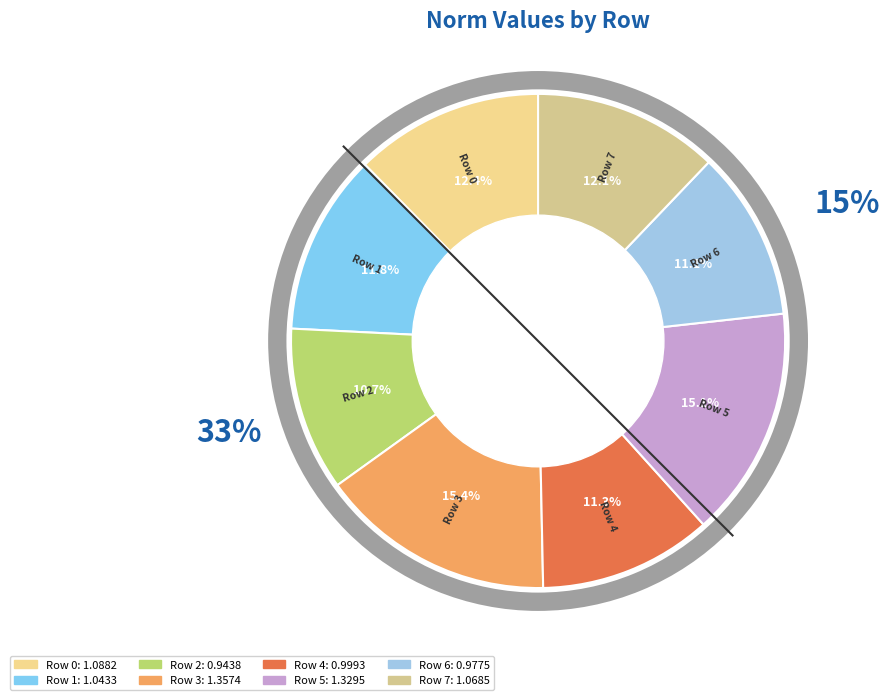

True or false: Row 3 accounts for 15% of the total.

True